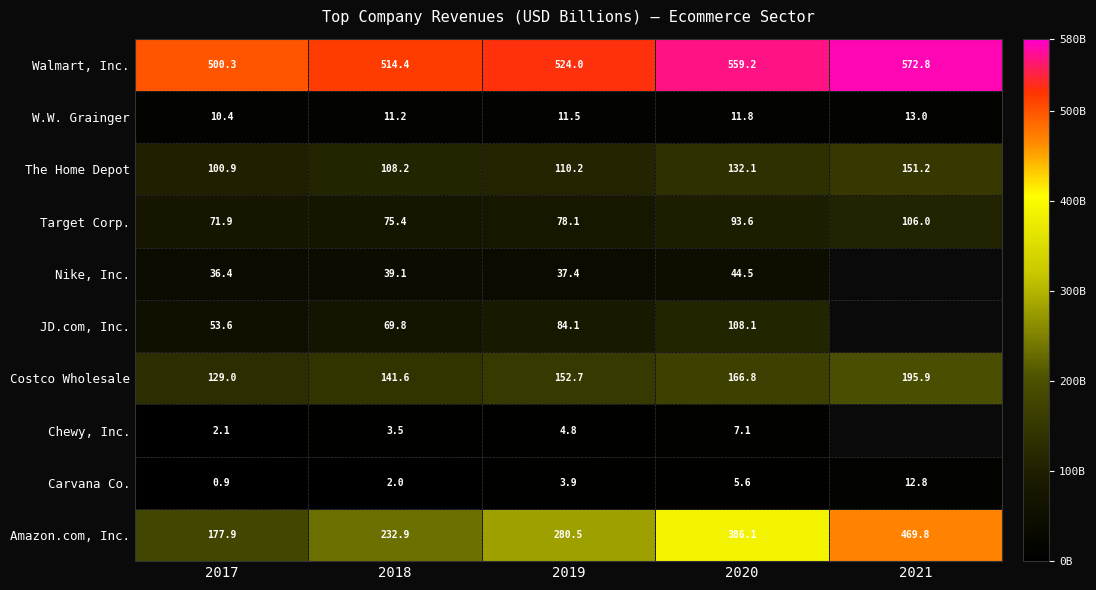

What is the difference between the highest and lowest values at 2019?

520.1